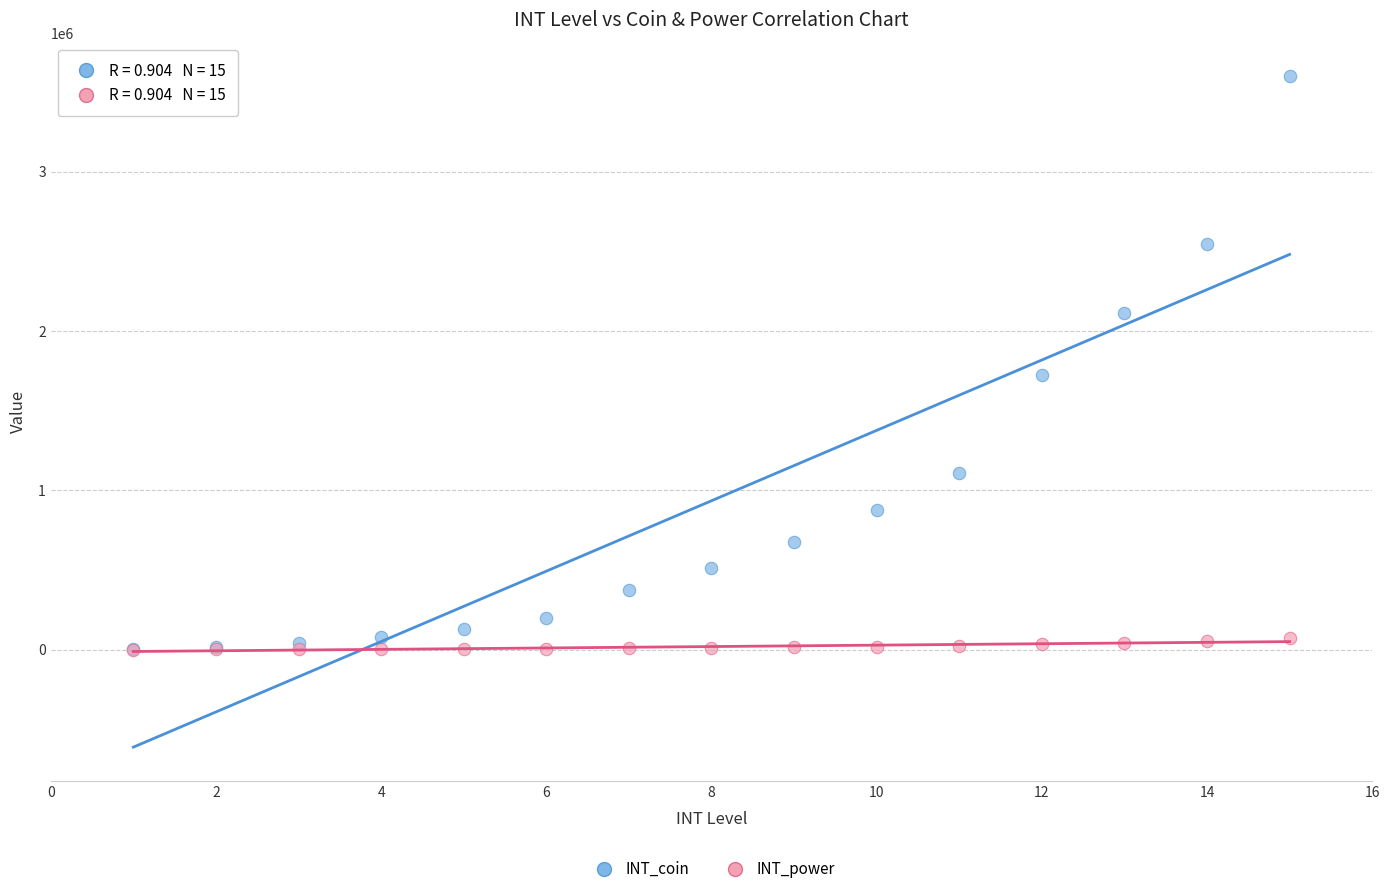

What are all the series names shown in the legend?

INT_coin, INT_power